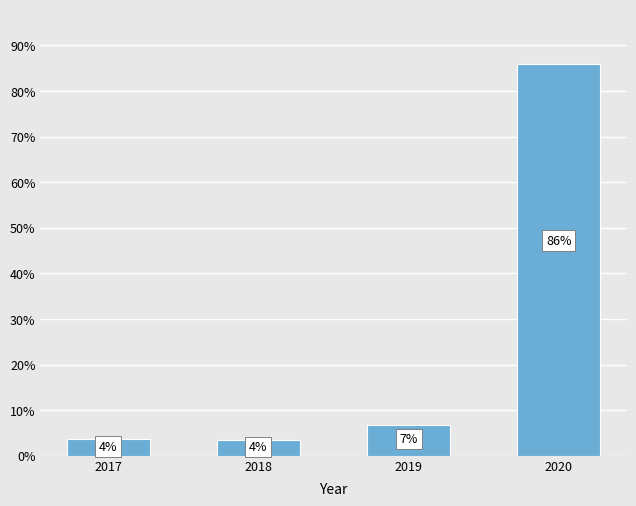

List the labels in order of value, smallest first.

2018, 2017, 2019, 2020